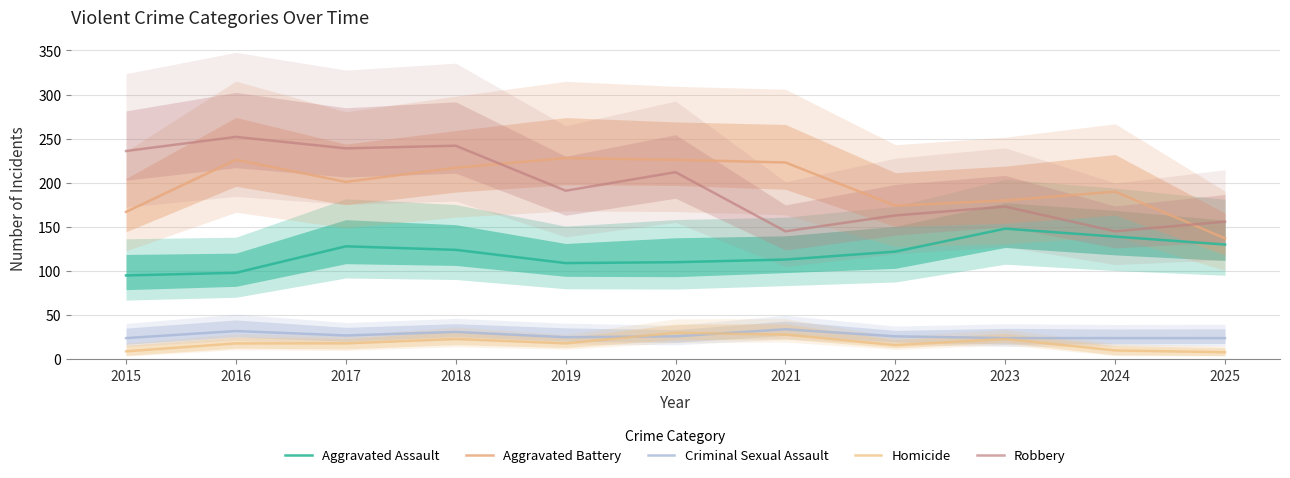

True or false: Criminal Sexual Assault and Aggravated Assault cross at least once.

False